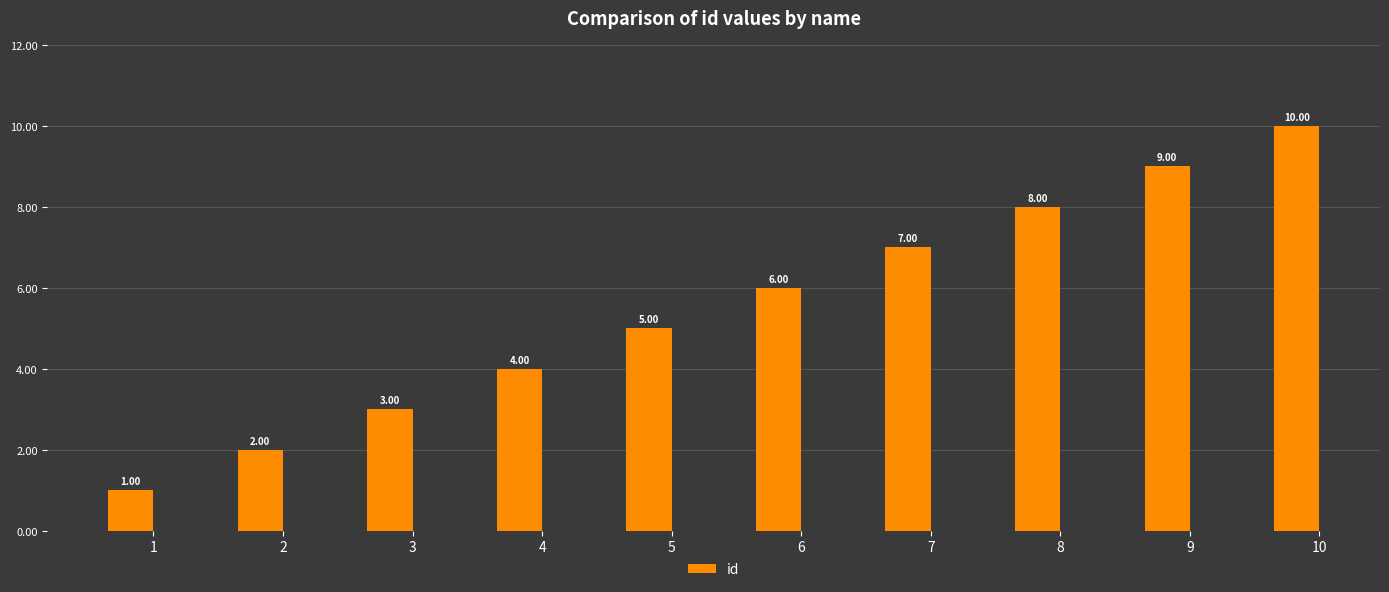

Rank the categories by value from highest to lowest.

10, 9, 8, 7, 6, 5, 4, 3, 2, 1